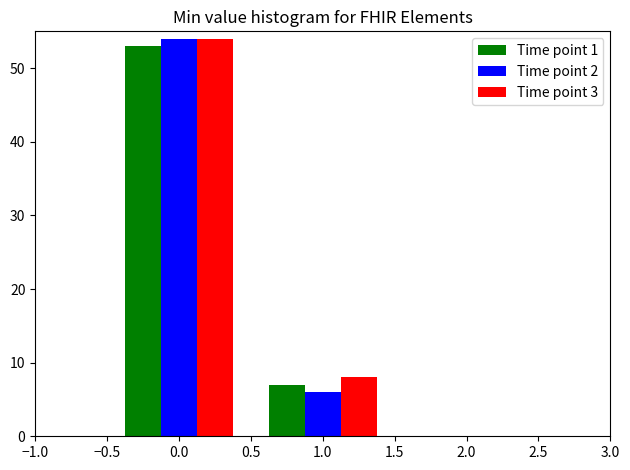

Reading right to left, transcribe all the data shown in this chart.

Time point 1: 1.0=7	0.0=53
Time point 2: 1.0=6	0.0=54
Time point 3: 1.0=8	0.0=54